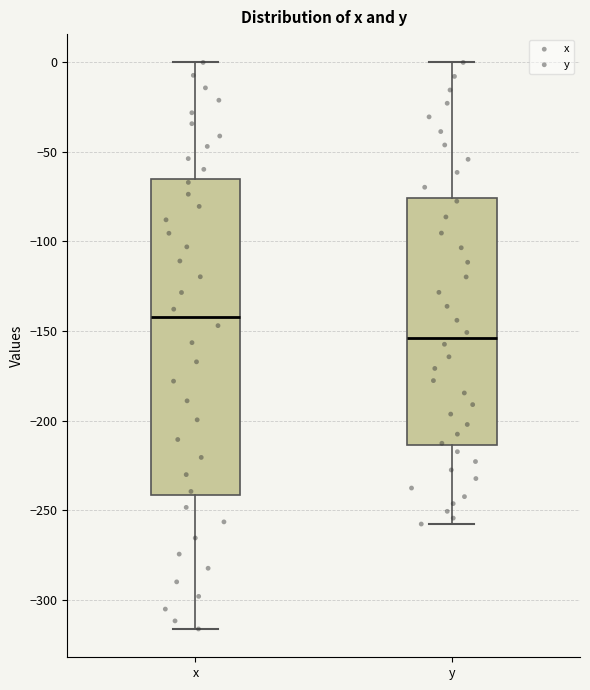

Reading left to right, read every box against the y-axis: the position of its median line, the range the box covers, and the ends of its whiskers. The values are not printed on the chart, so give them approximately, as read against the axis.

x: median -140, box -240 to -65, whiskers -315 to 0
y: median -155, box -215 to -75, whiskers -260 to 0